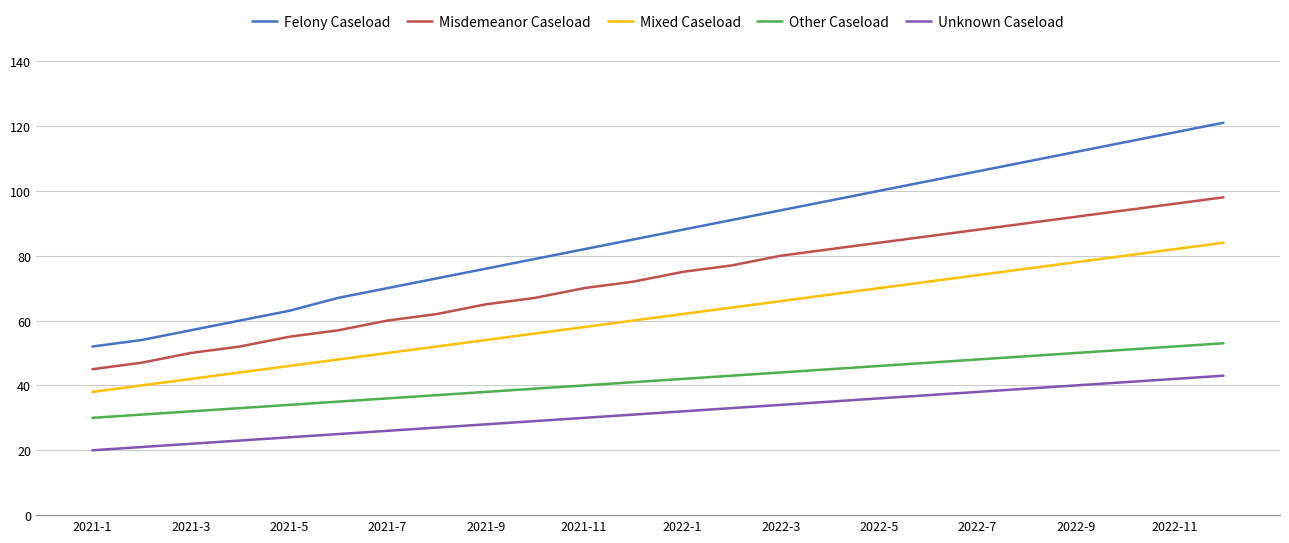

Which series has the largest range (max minus min)?

Felony Caseload